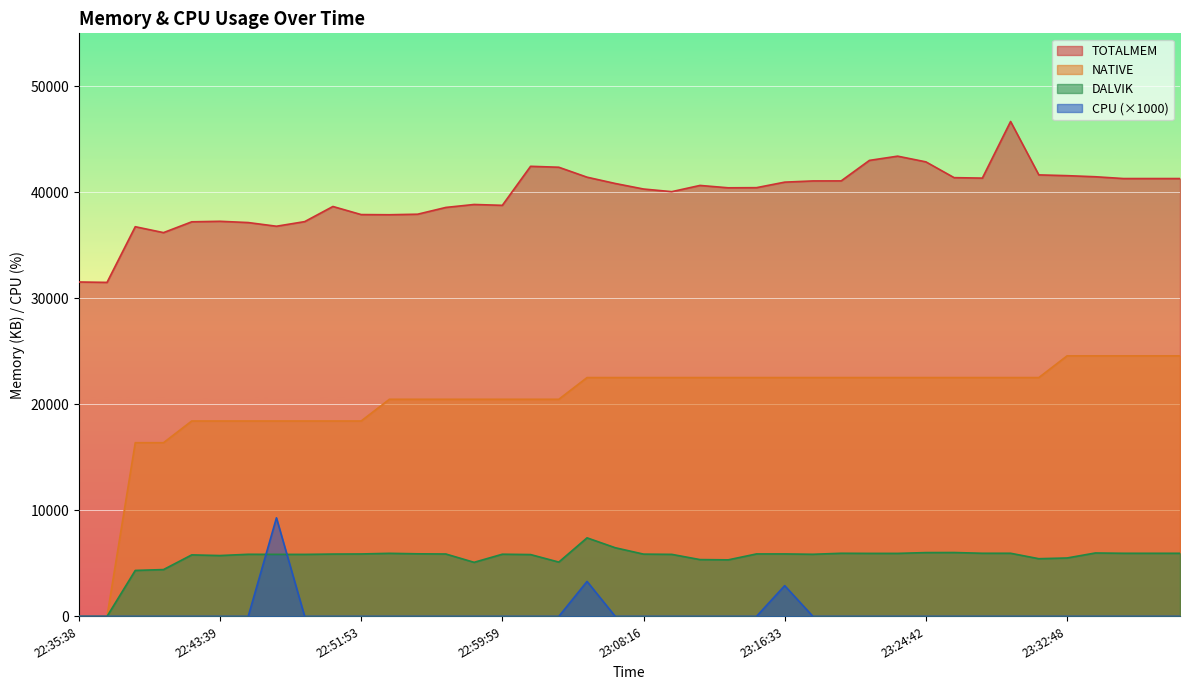

True or false: DALVIK has a value of 0 at 22:35:38.

True